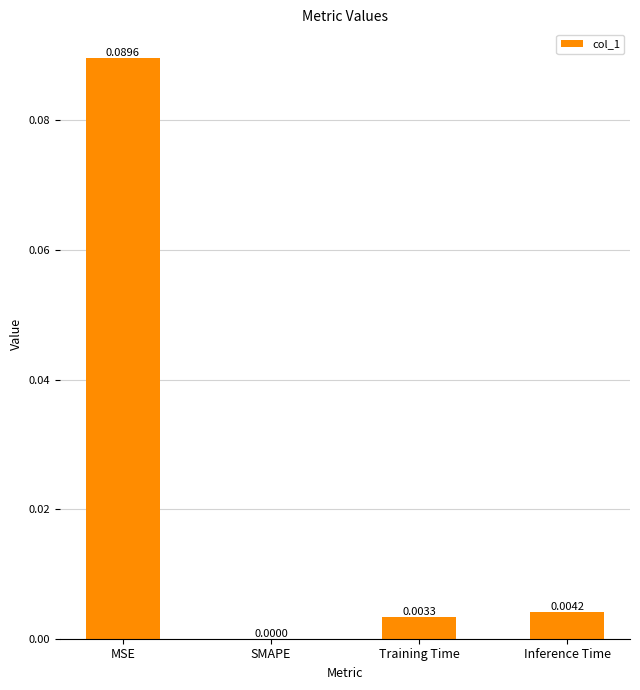

At which label is the value closest to 0?

SMAPE